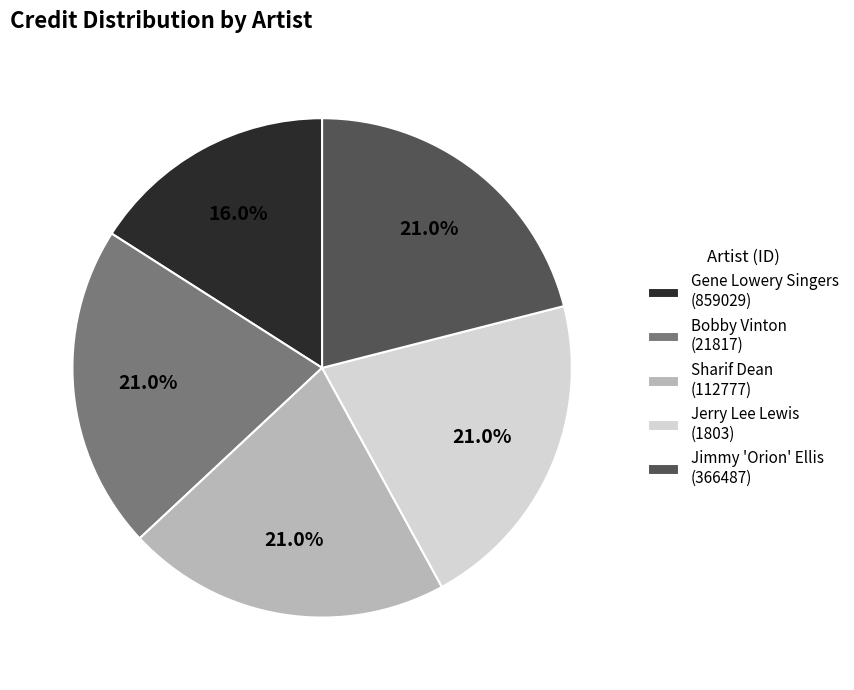

How many segments does this pie chart have?

5